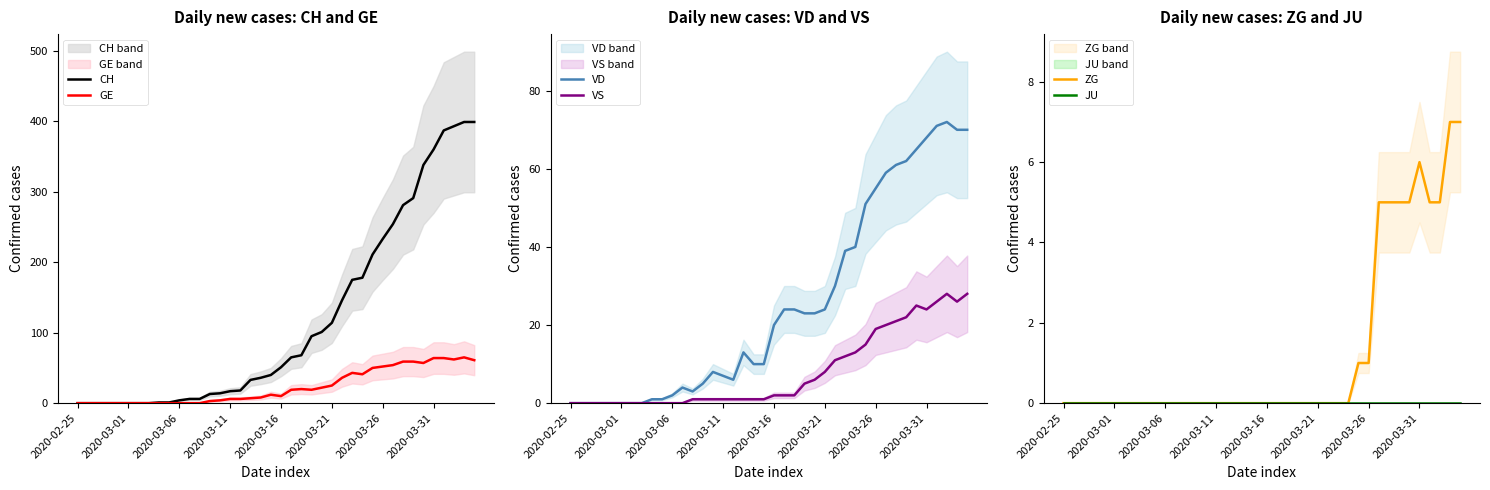

How many data points in CH are above 51?

19